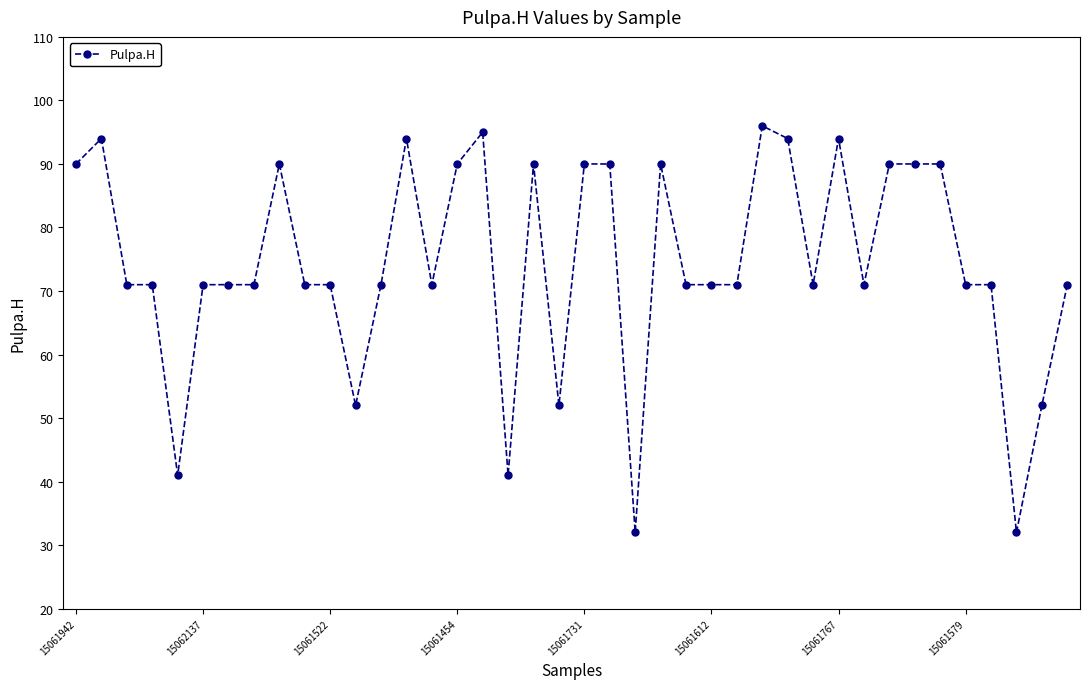

What is the value of the 2nd point from the left?

94